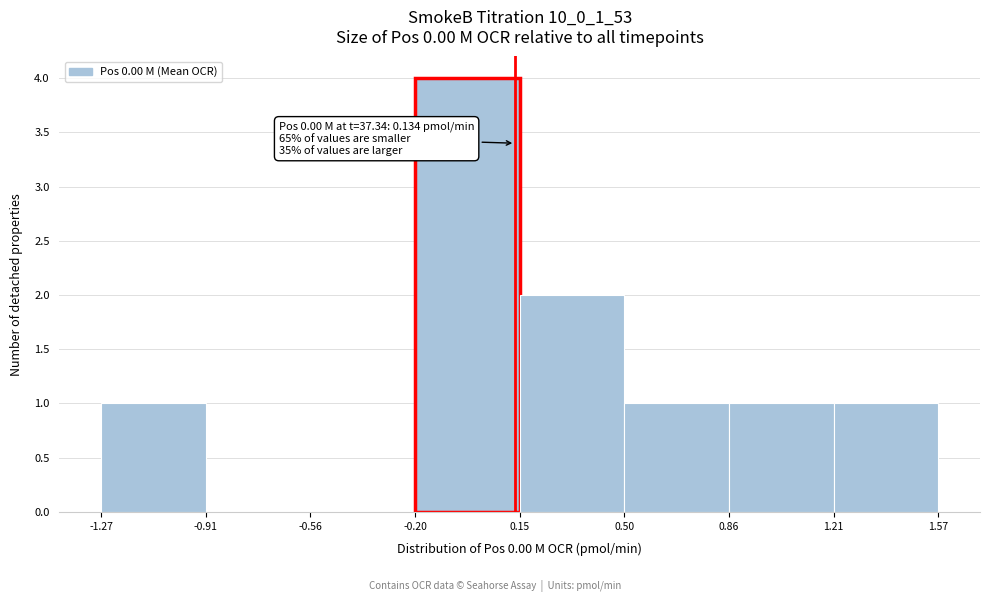

Which range on the x-axis has the tallest bar?

-0.20 to 0.15